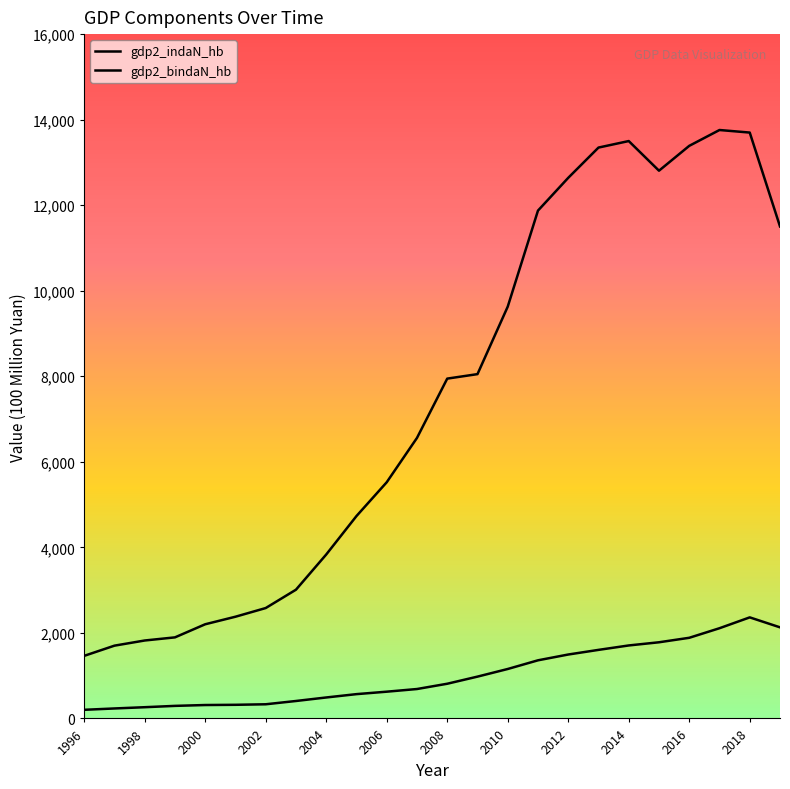

List the series in order of their overall mean, lowest first.

gdp2_bindaN_hb, gdp2_indaN_hb